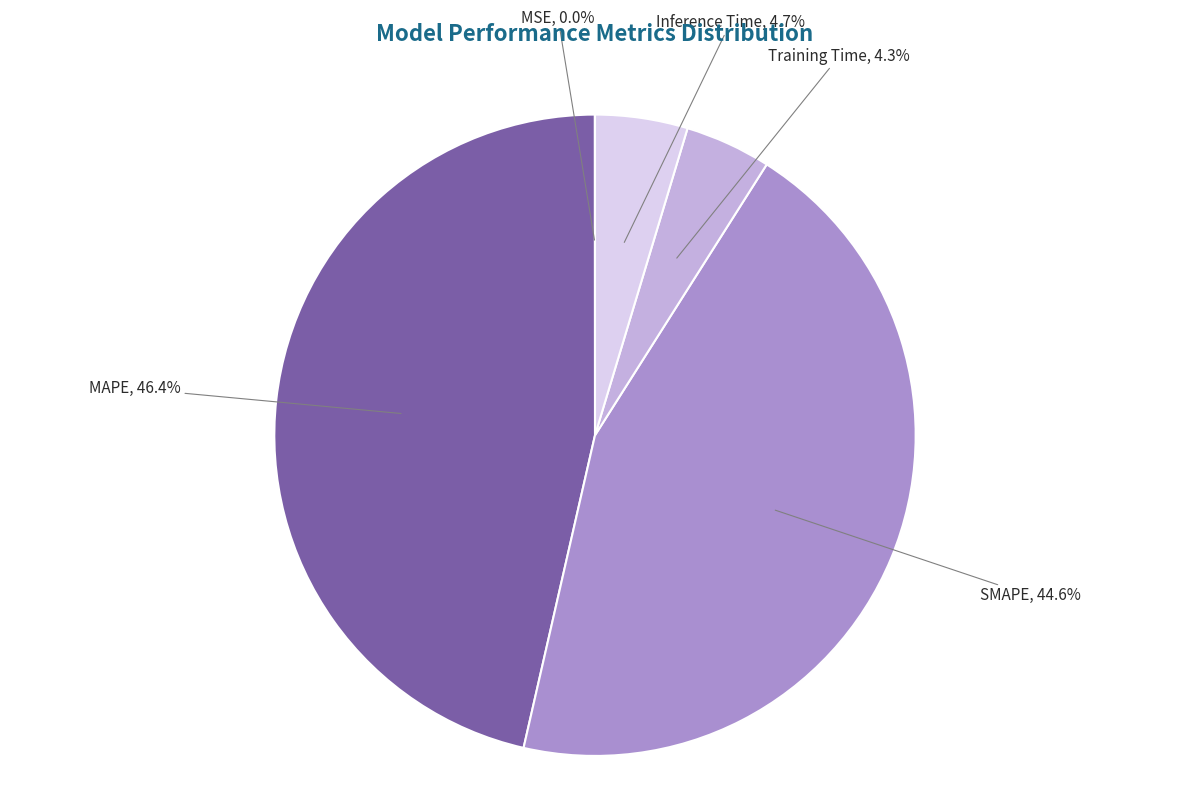

Does any single category account for the majority?

No